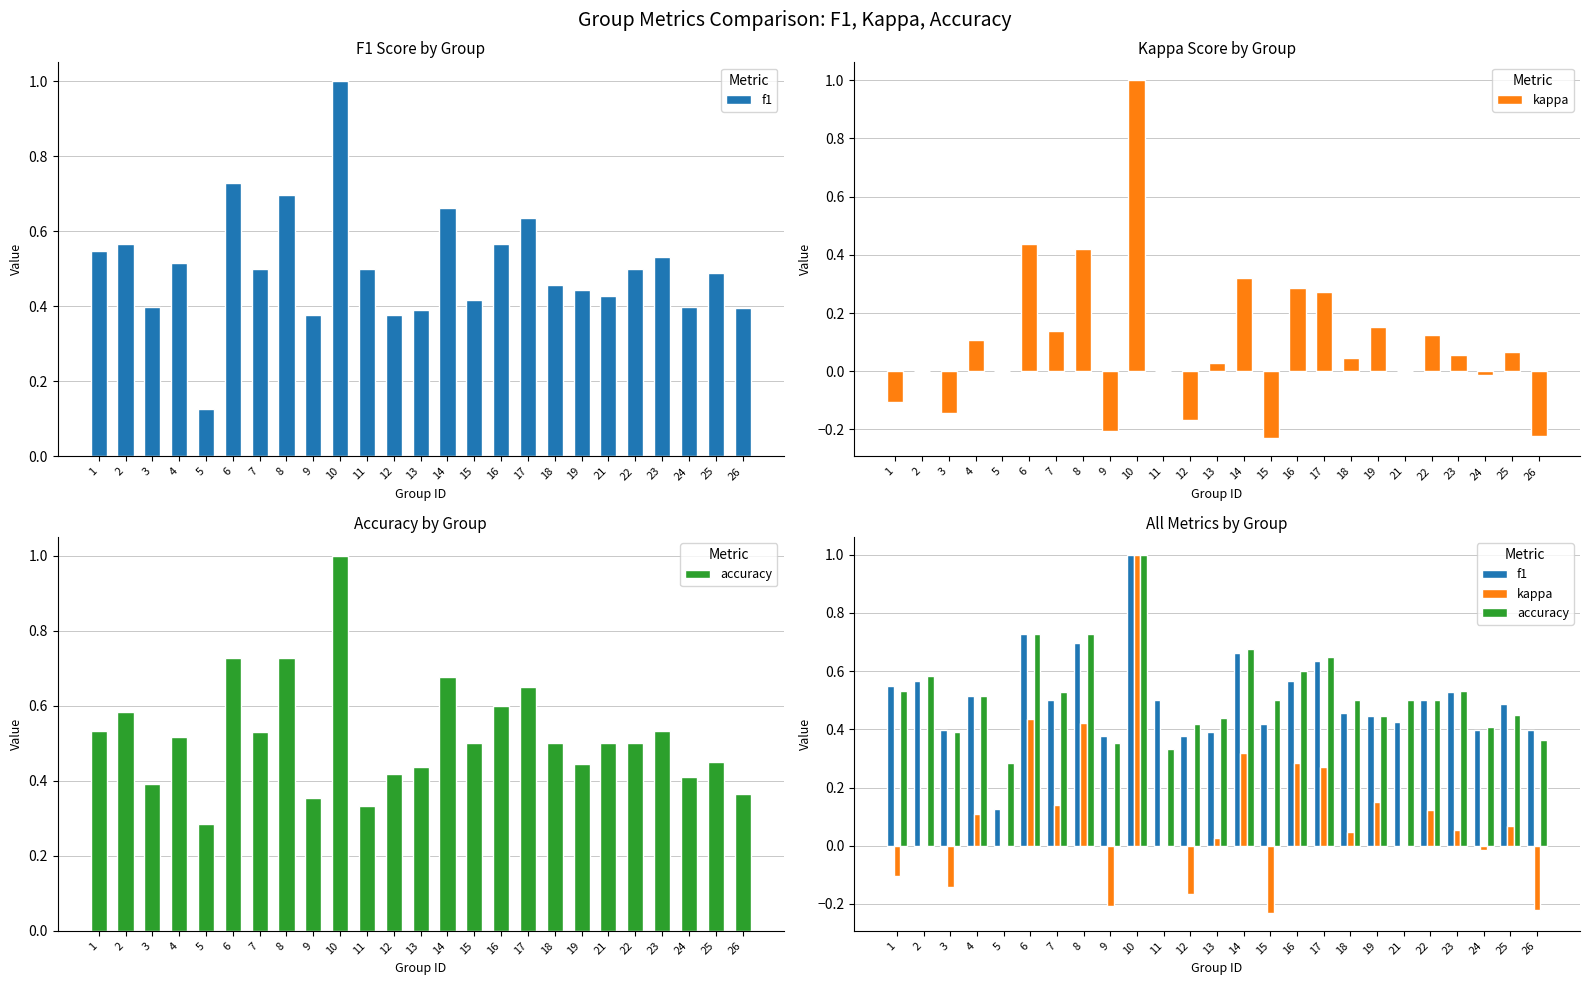

How many categories are shown in the chart?

25